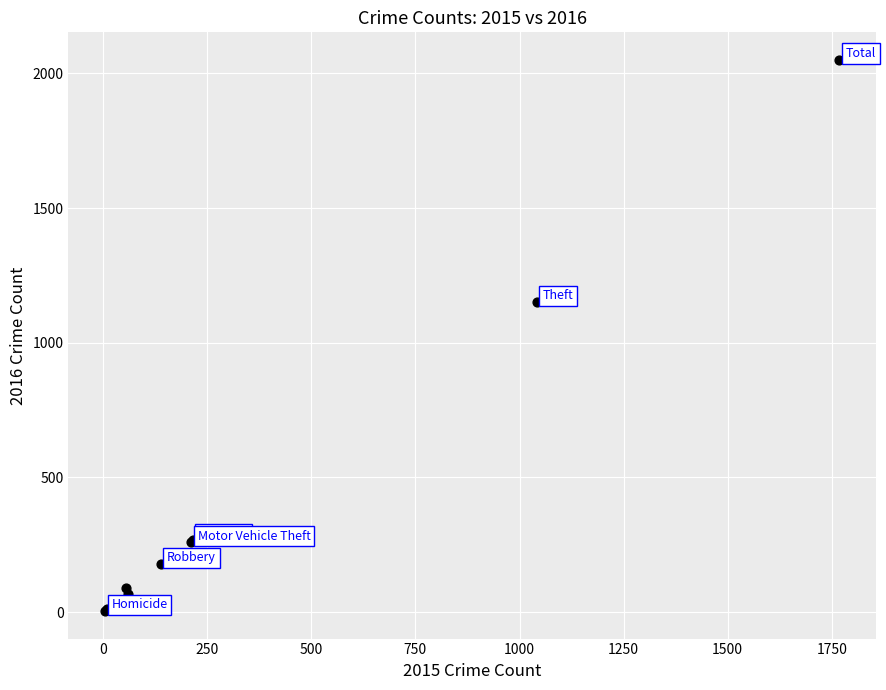

What Y value in the scatter plot is closest to 1027?

1151